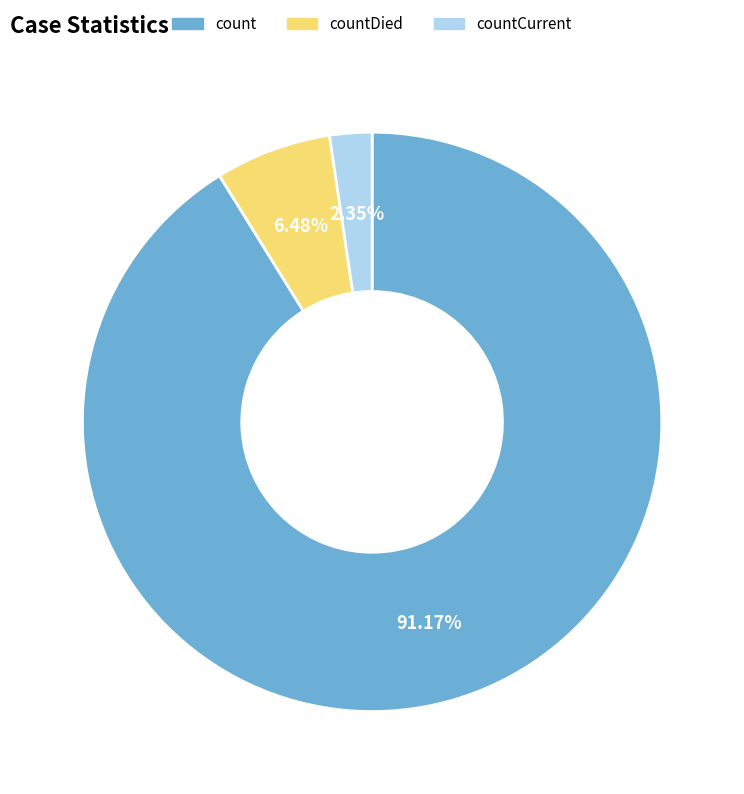

To the nearest percent, what portion does countCurrent represent?

2%